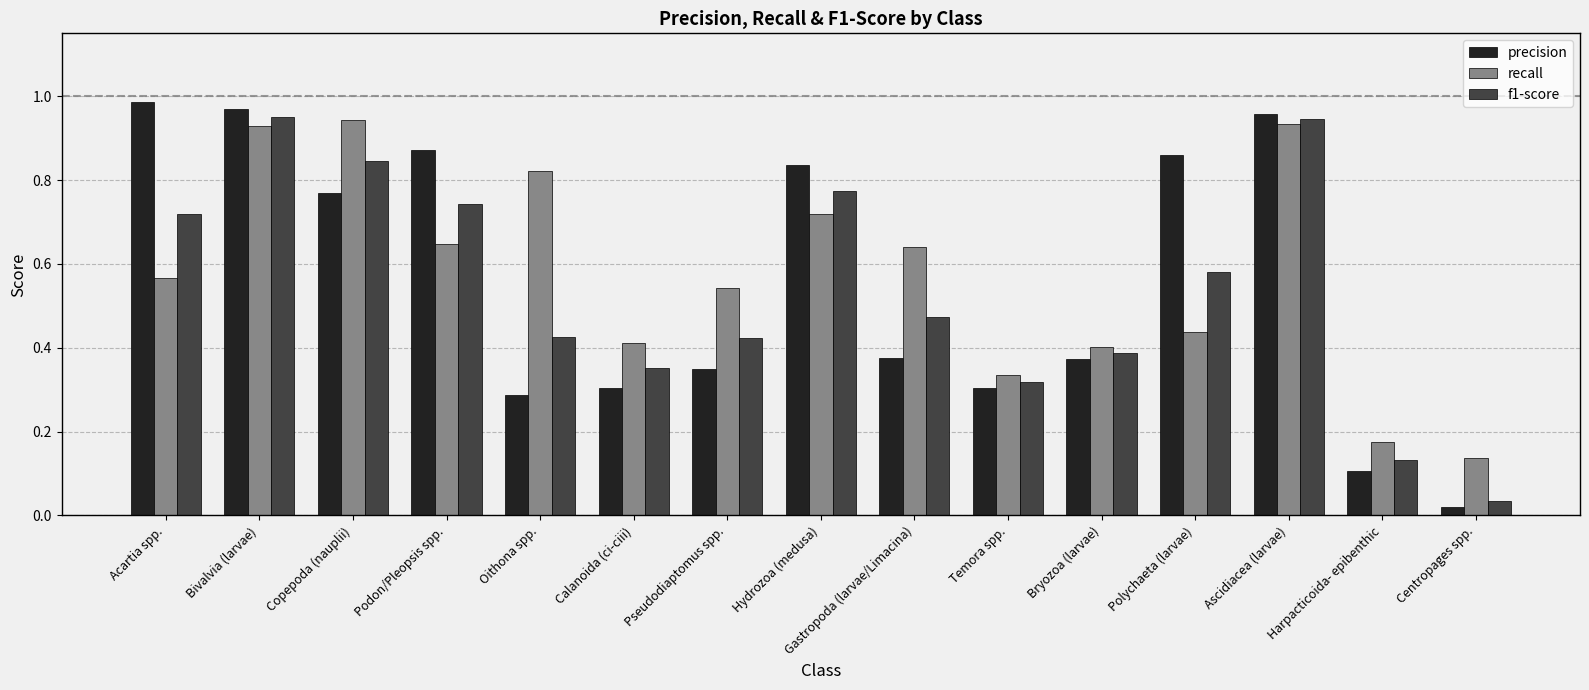

List the series in order of their overall mean, highest first.

recall, precision, f1-score